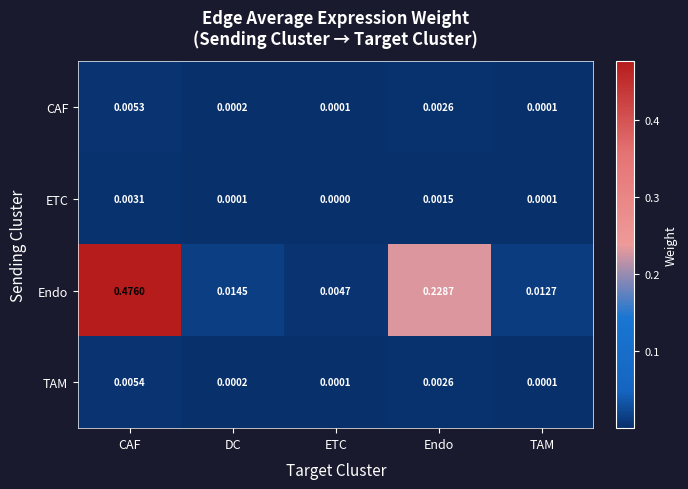

At which category is the sum across all series the highest?

CAF